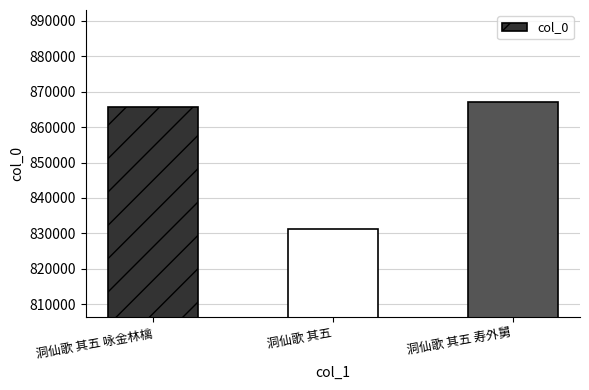

What is the sum of the values at 洞仙歌 其五 寿外舅 and 洞仙歌 其五?

1698258